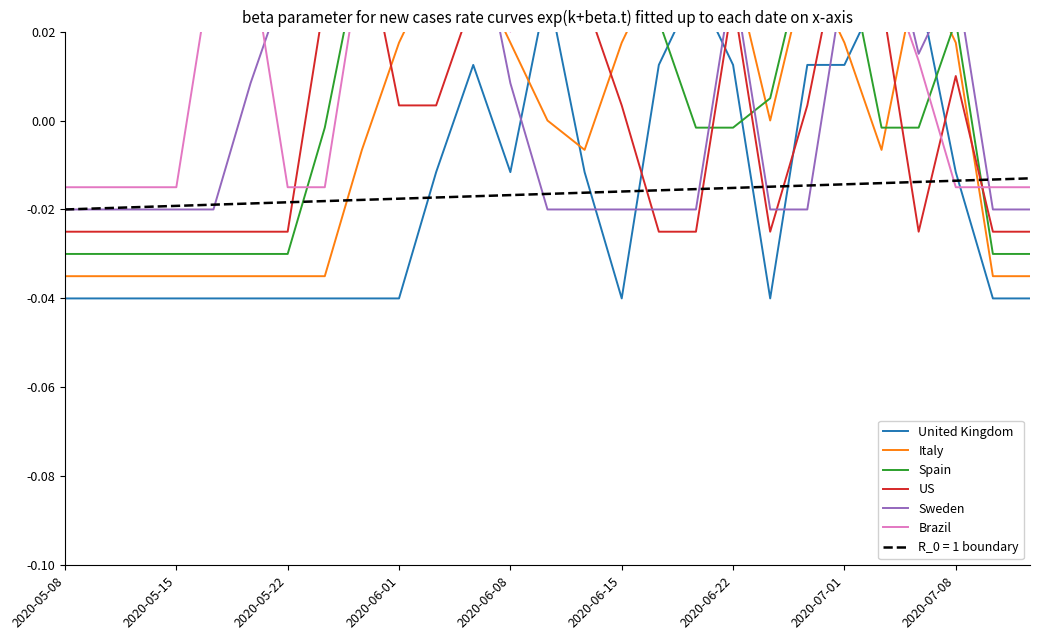

How many data points in United Kingdom are less than 0?

18